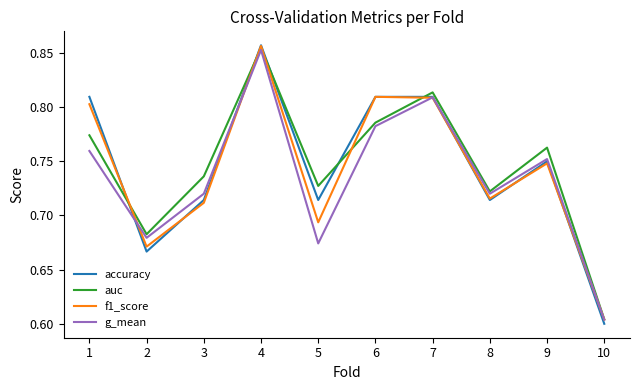

True or false: accuracy has more than 1 points higher than both neighbors.

True